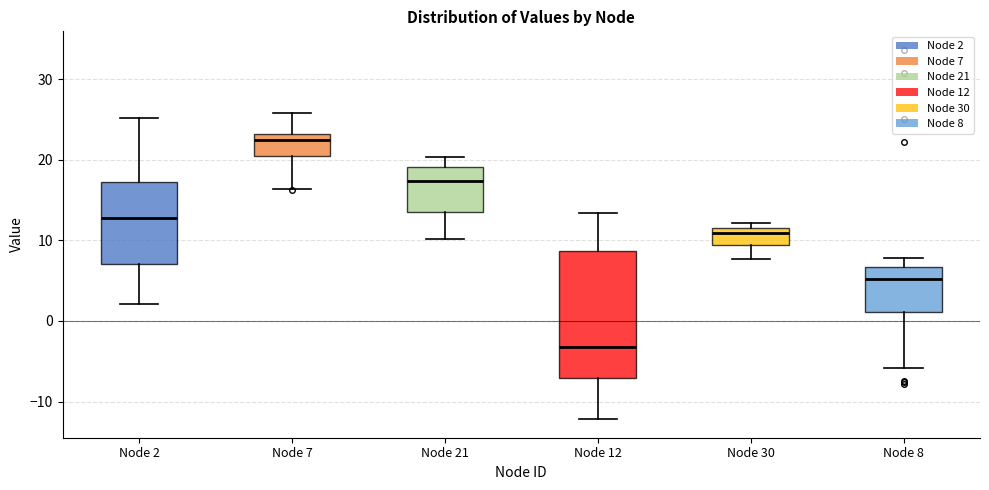

Comparing the boxes themselves (not the whiskers), which one is the tallest?

Node 12